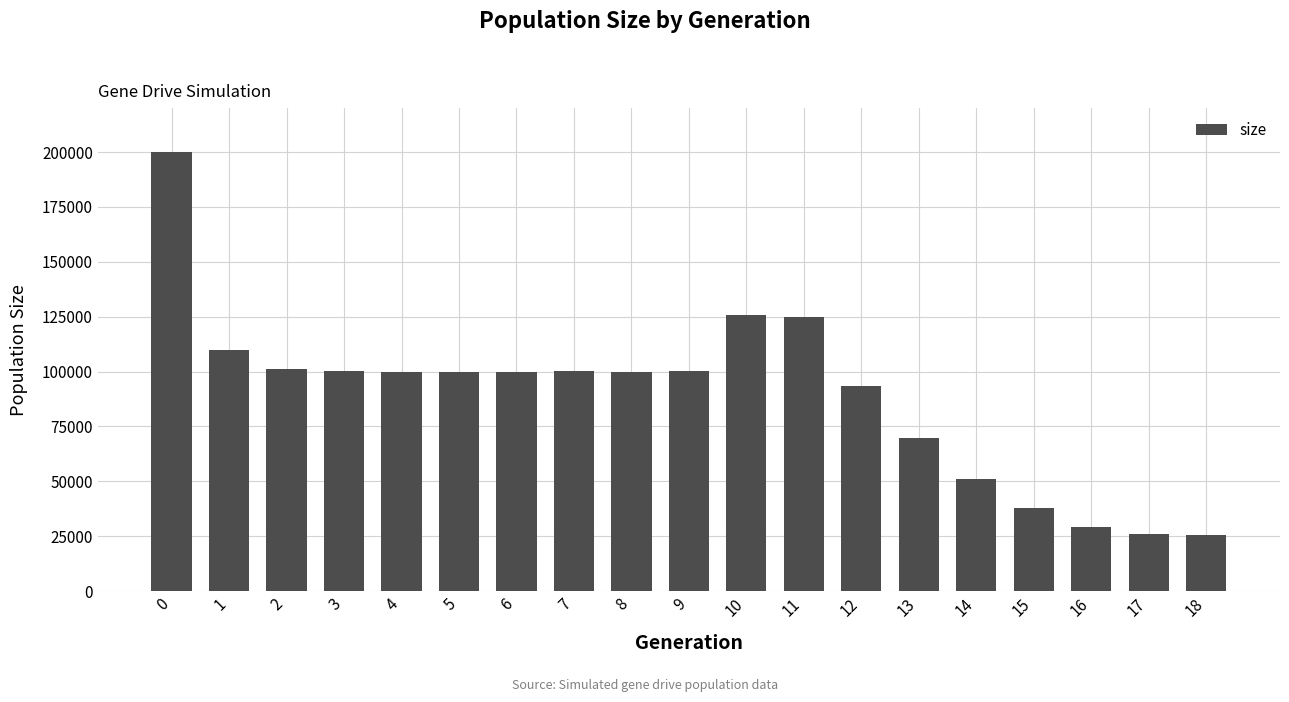

What is the ratio of the value at 1 to the value at 5?

1.1